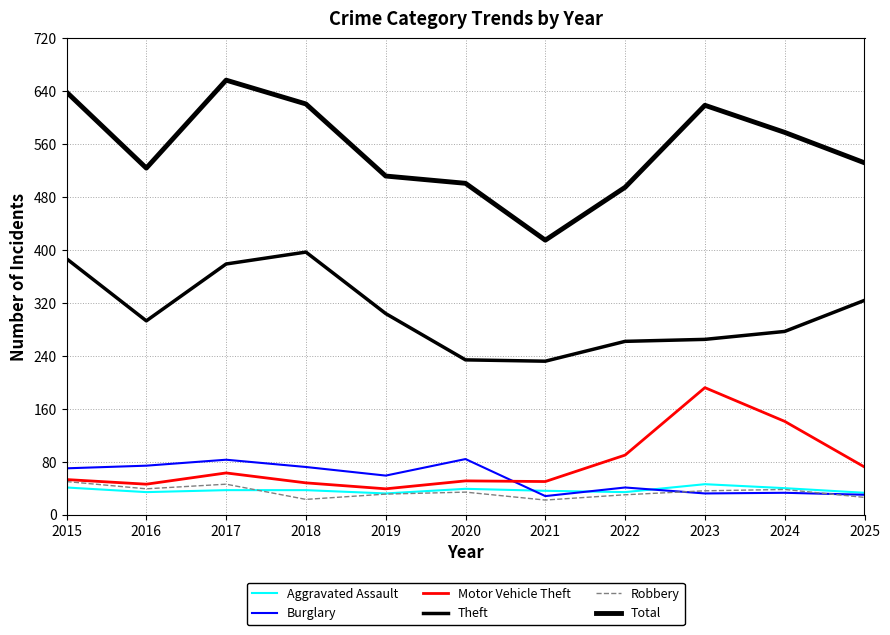

Where does the Burglary series first go above 59?

2015